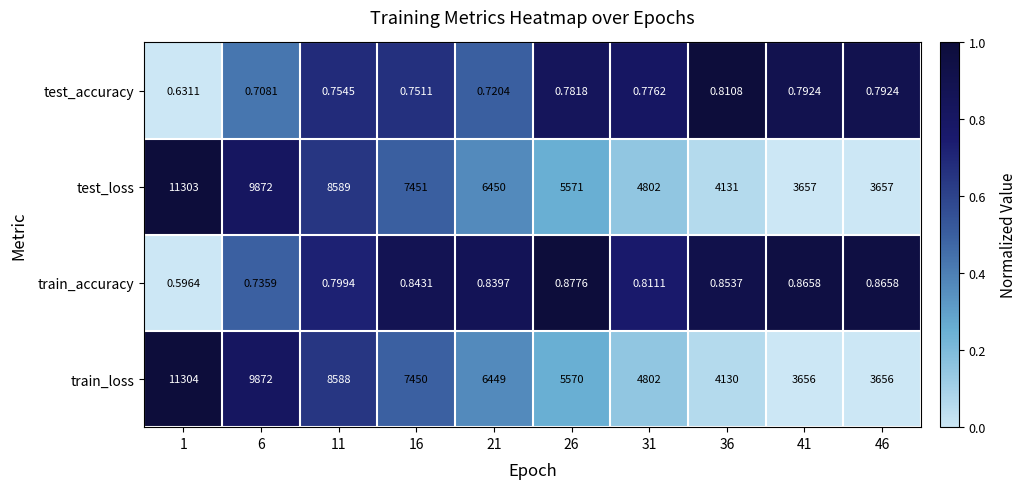

Which series changed the most between 31 and 36?

train_loss